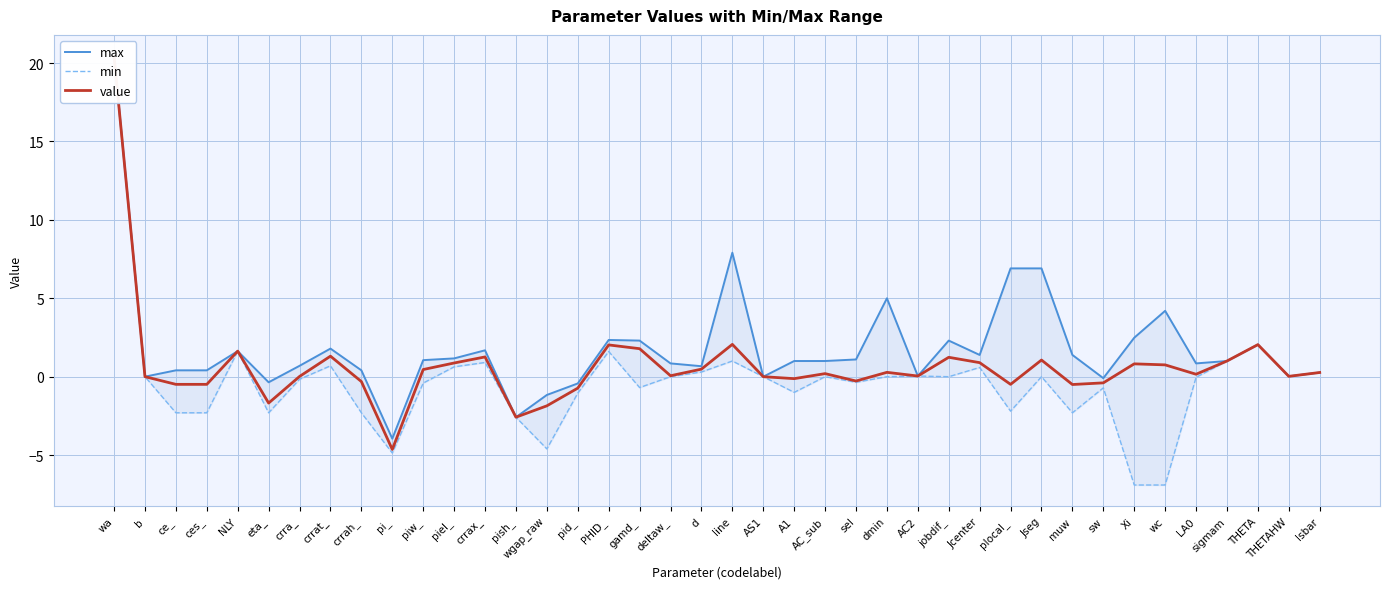

What is the sum of all value values?

26.6